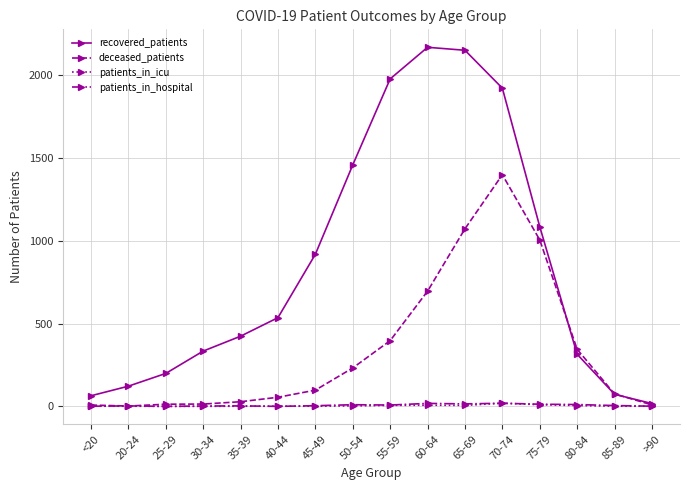

Is it true that deceased_patients equals 540 at 80-84?

False